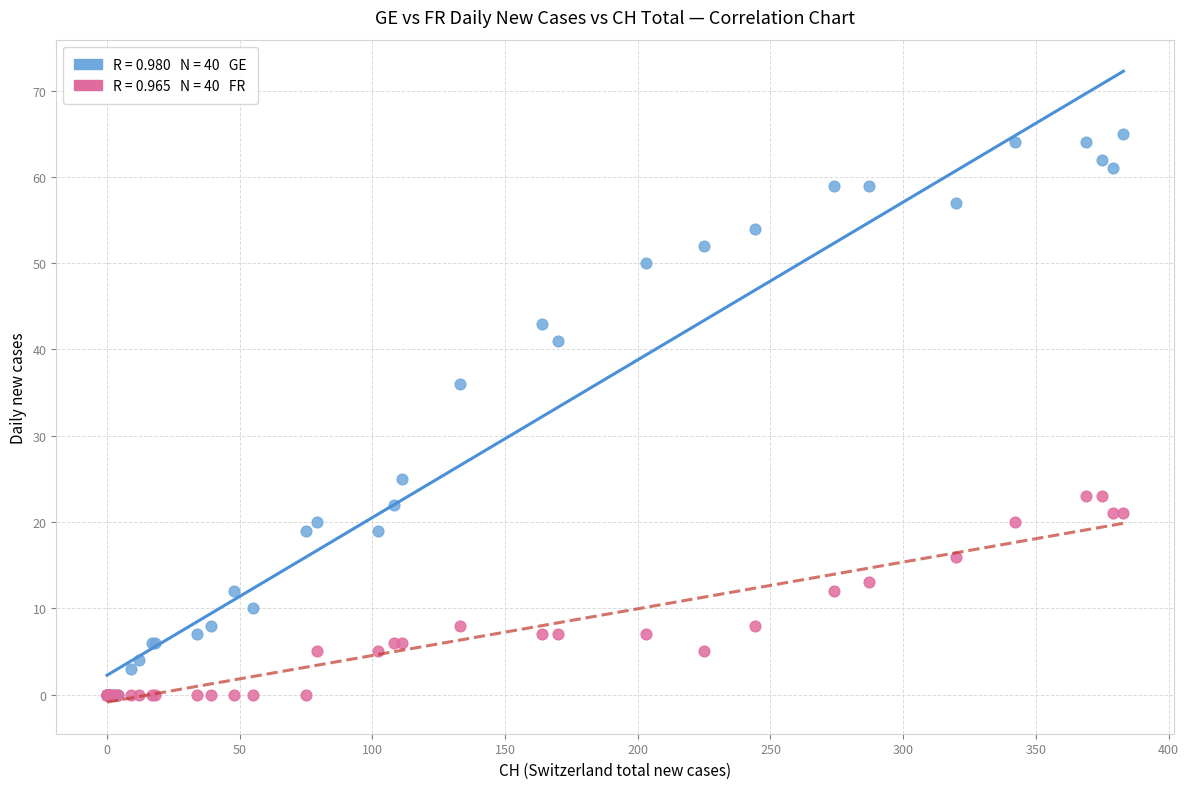

Across all series, what Y value is closest to 32?

36